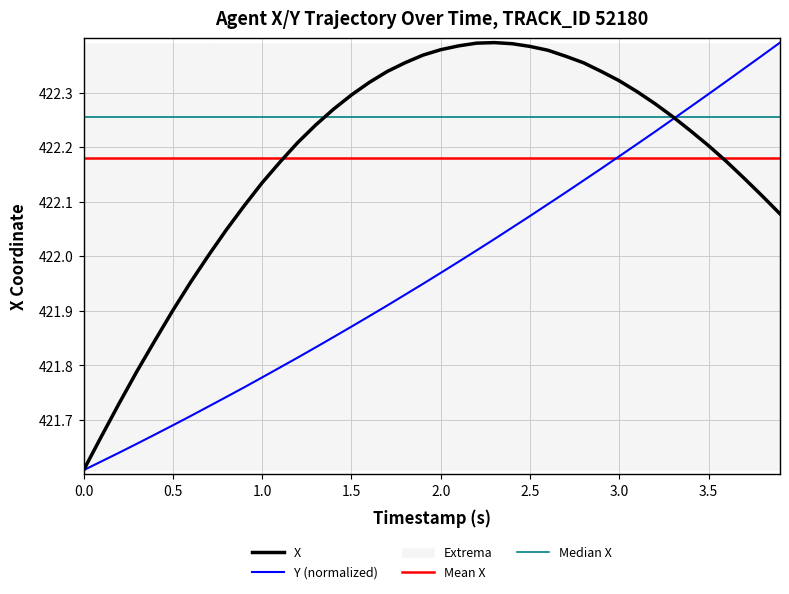

True or false: X has a value of 103.4 at 2.0.

False